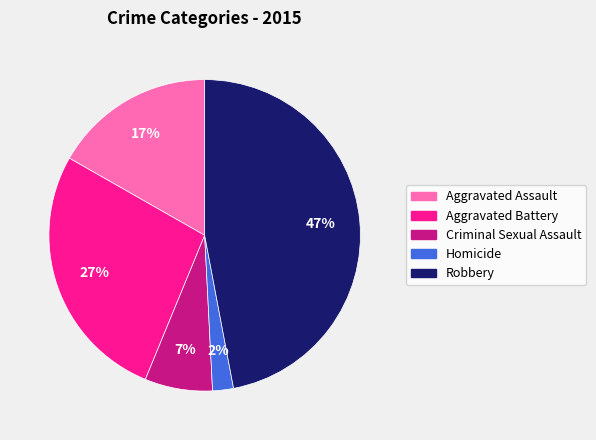

To the nearest percent, what portion does Robbery represent?

47%